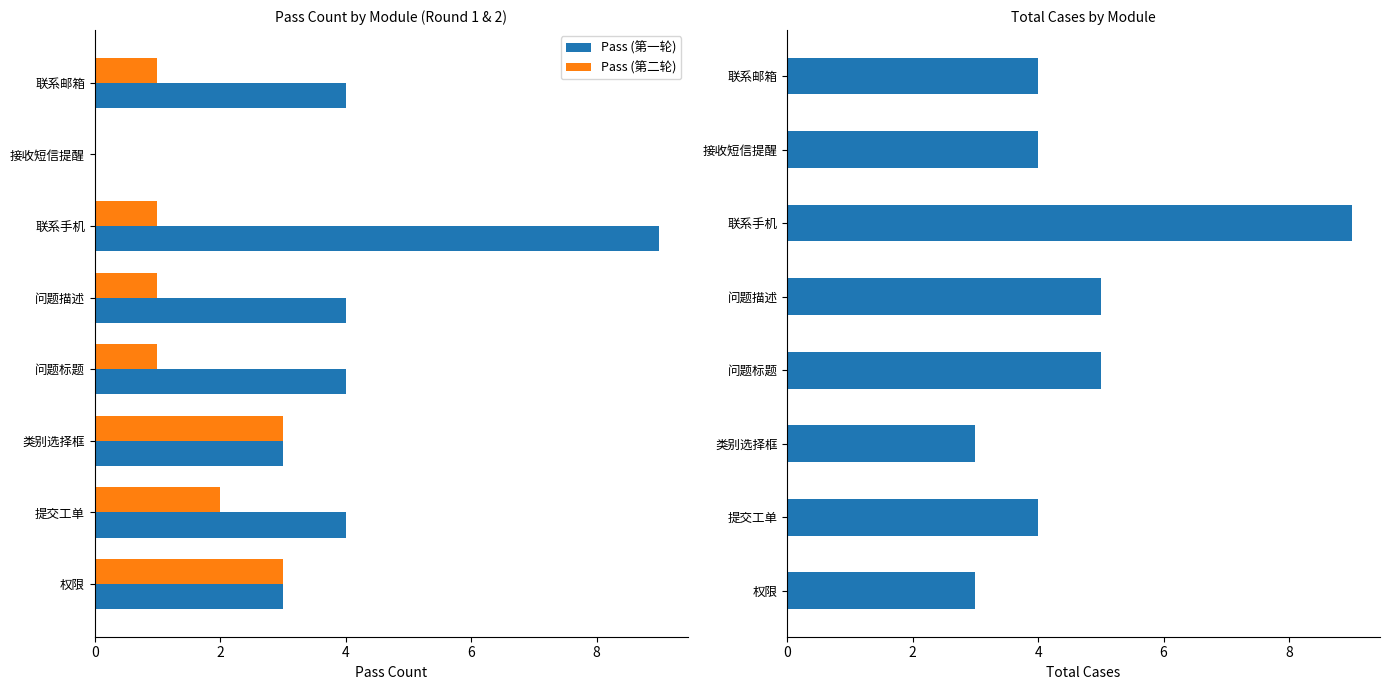

What is the sum of the Pass (第一轮) values at 问题标题 and 接收短信提醒?

4